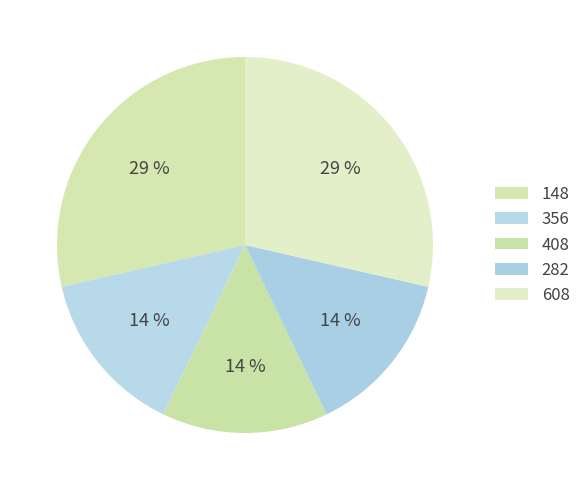

How many slices are in this pie chart?

5